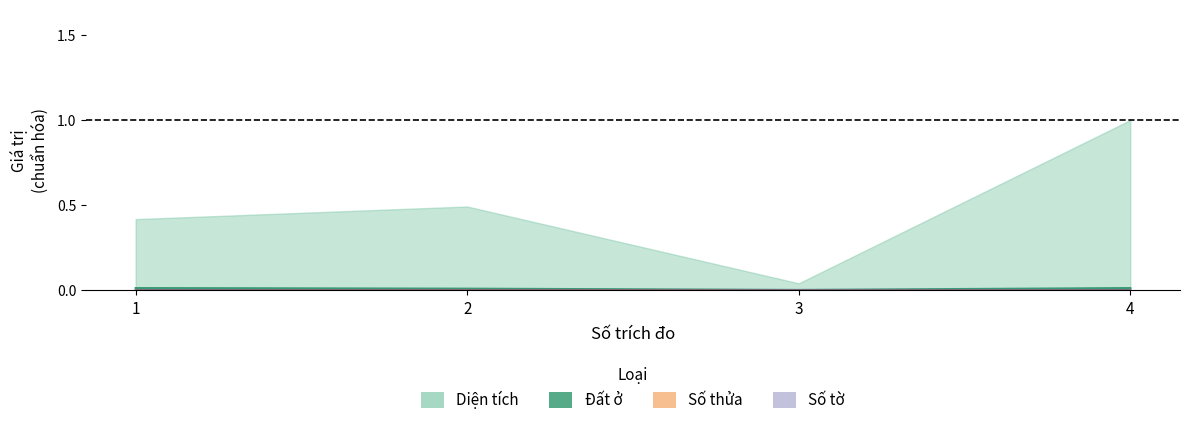

How many lines are shown in the chart?

3